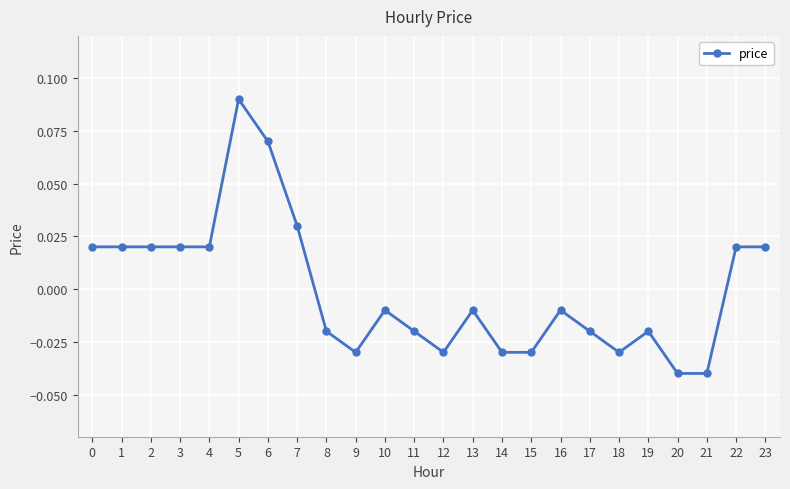

Which category has the highest value across all series?

5